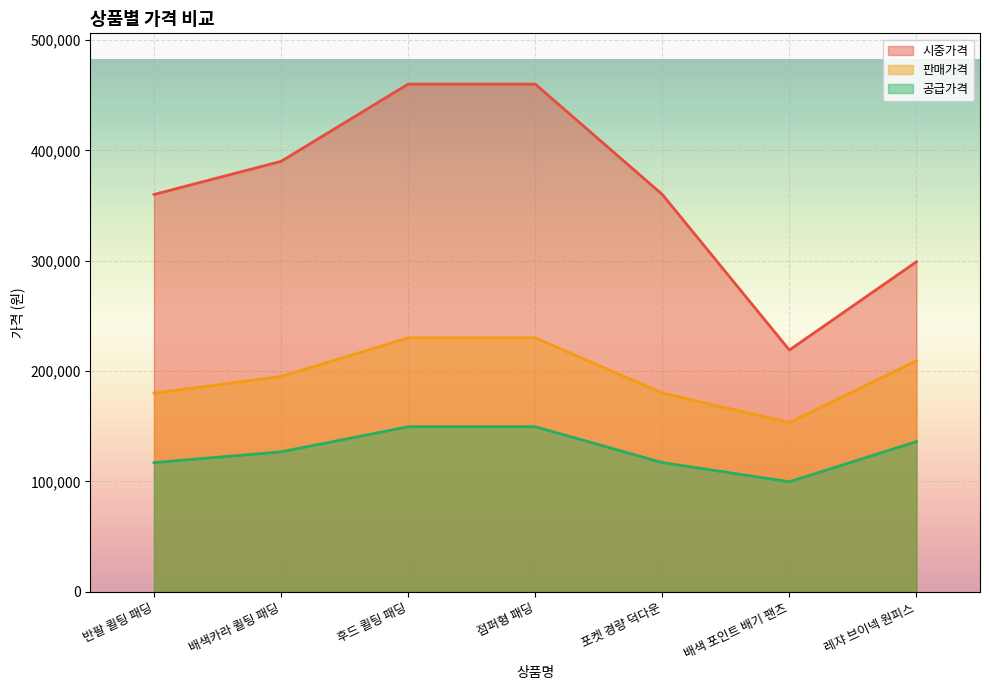

How many values in the 공급가격 series exceed 126750?

3